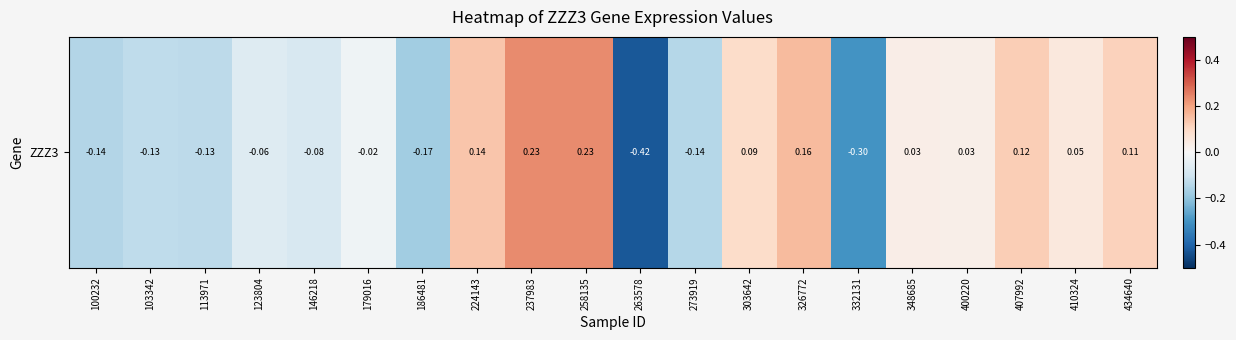

What is the change in value from 103342 to 258135?

+0.4